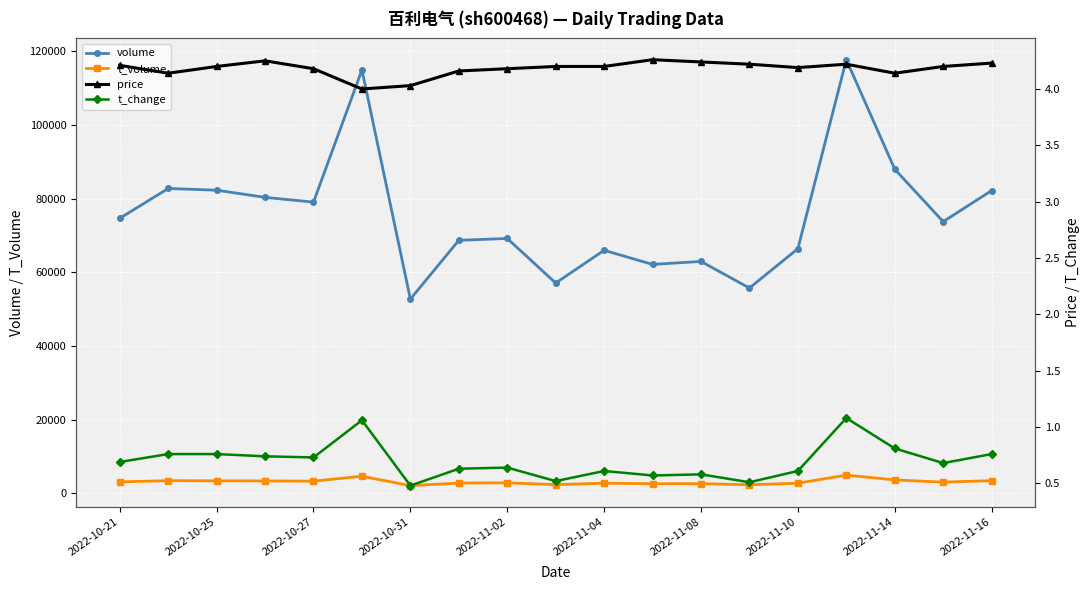

True or false: t_change and volume intersect in this chart.

False